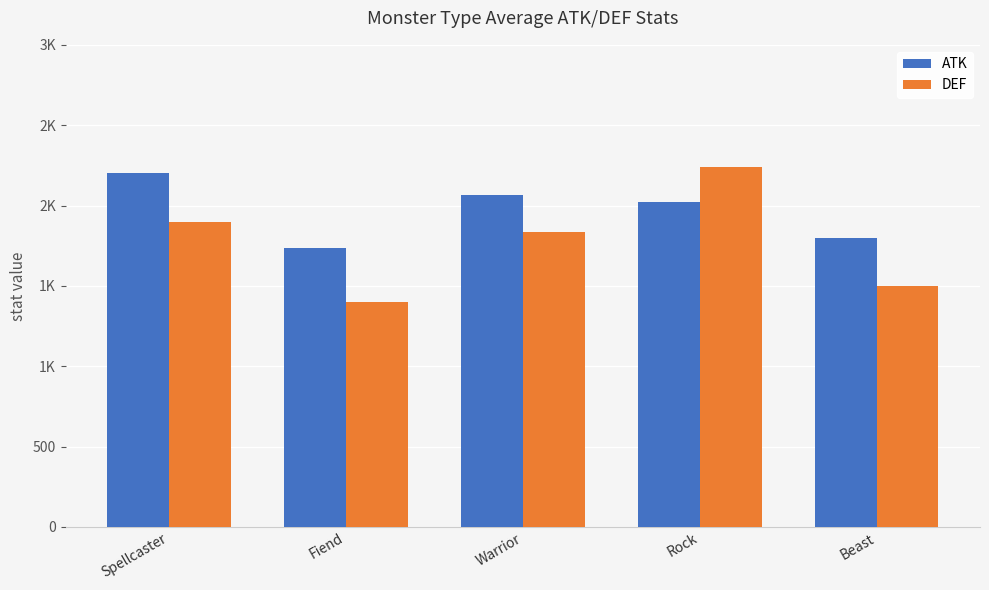

What are all the series names shown in the legend?

ATK, DEF